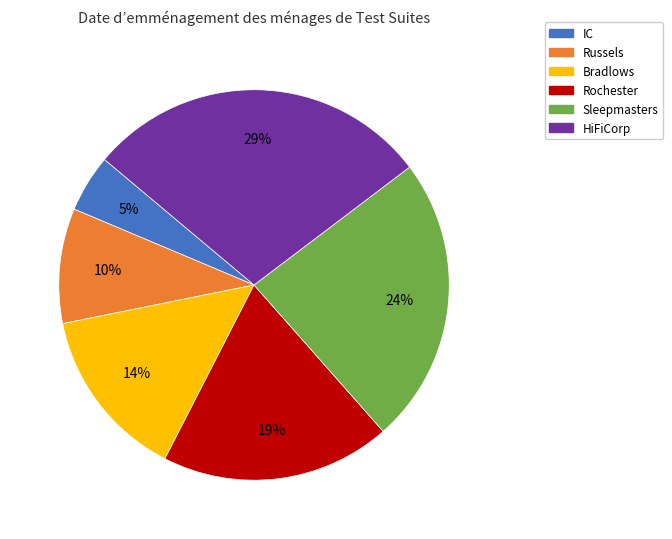

Is Sleepmasters the majority of the pie?

No